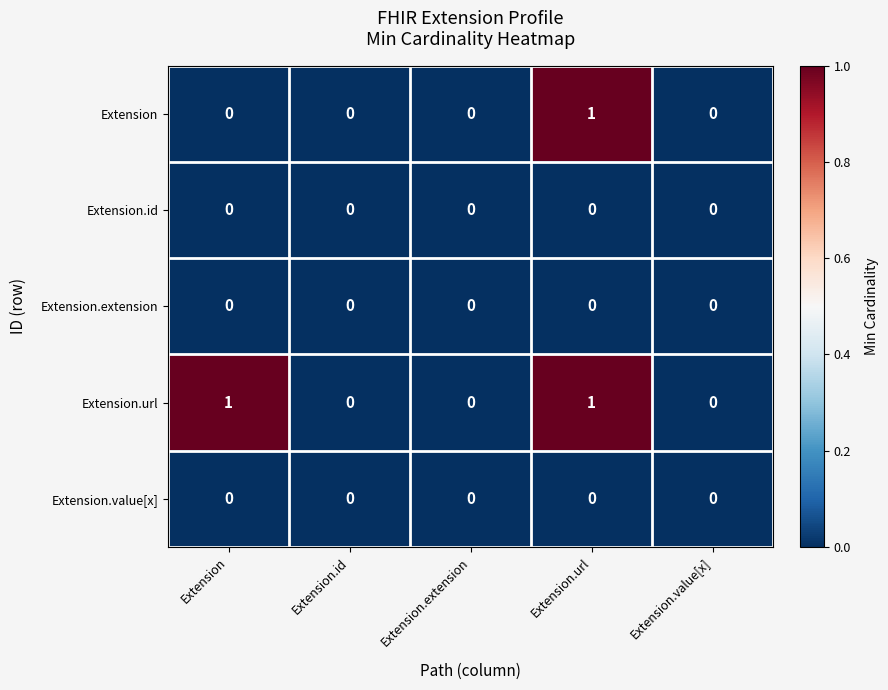

Which series changed the most between Extension and Extension.url?

Extension